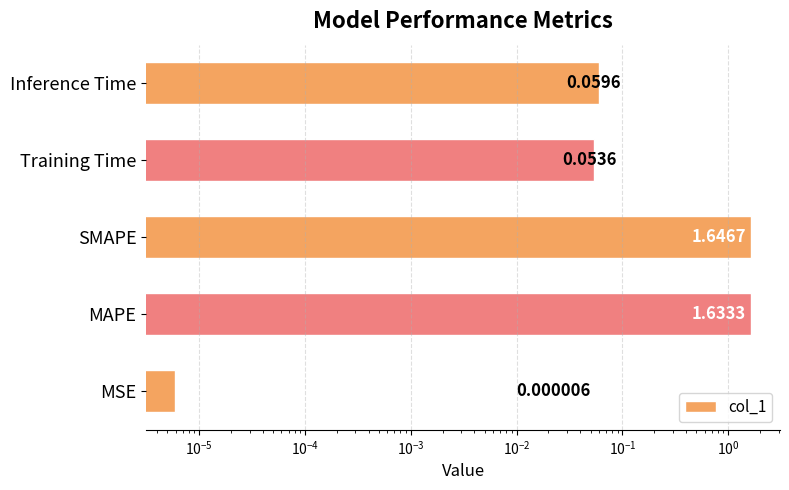

Reading right to left, extract all data points from this chart.

0.1	0.1	1.6	1.6	0.0